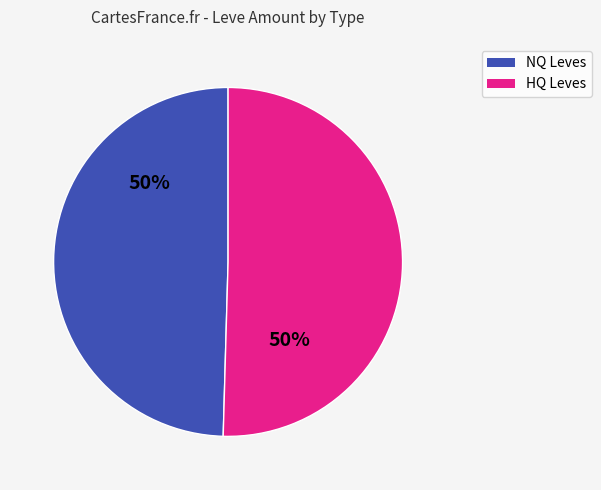

Combined, do HQ Leves and NQ Leves account for over 50%?

Yes